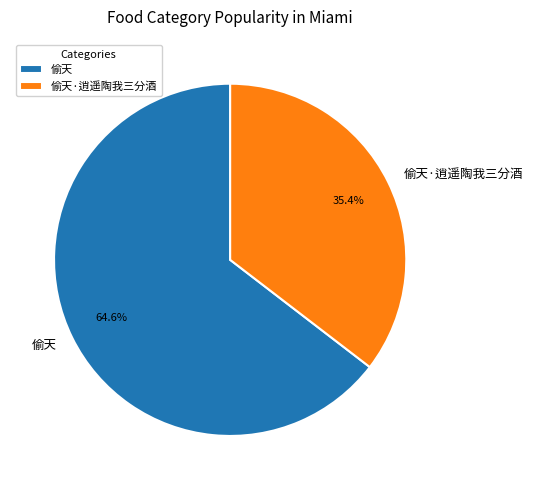

Count the number of slices in the pie.

2